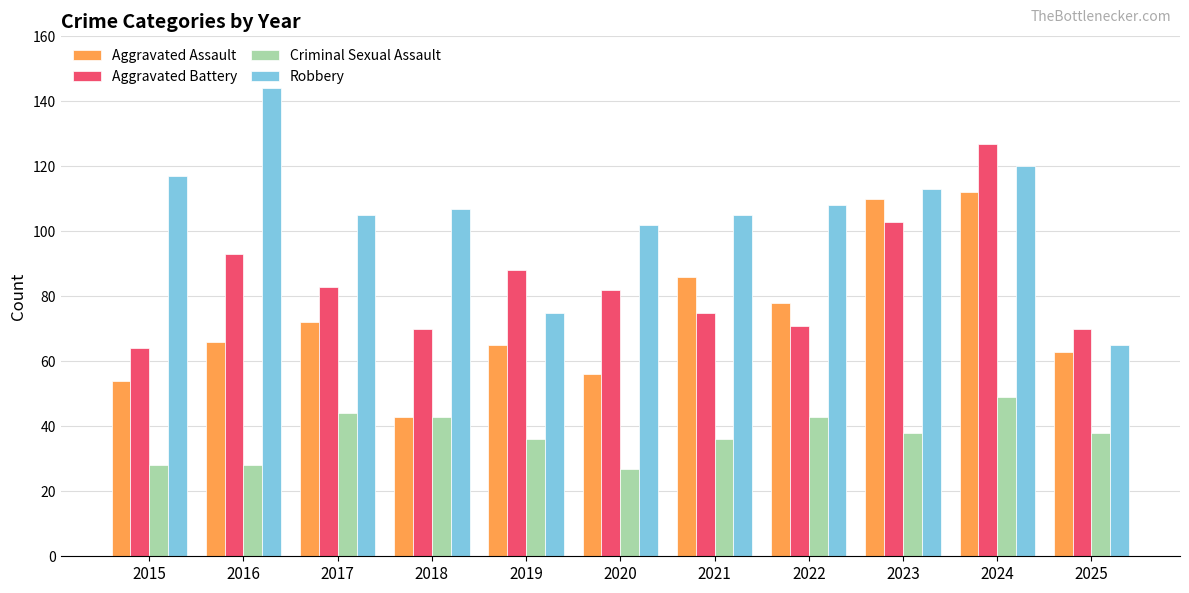

Which label corresponds to the largest value in the chart?

2016